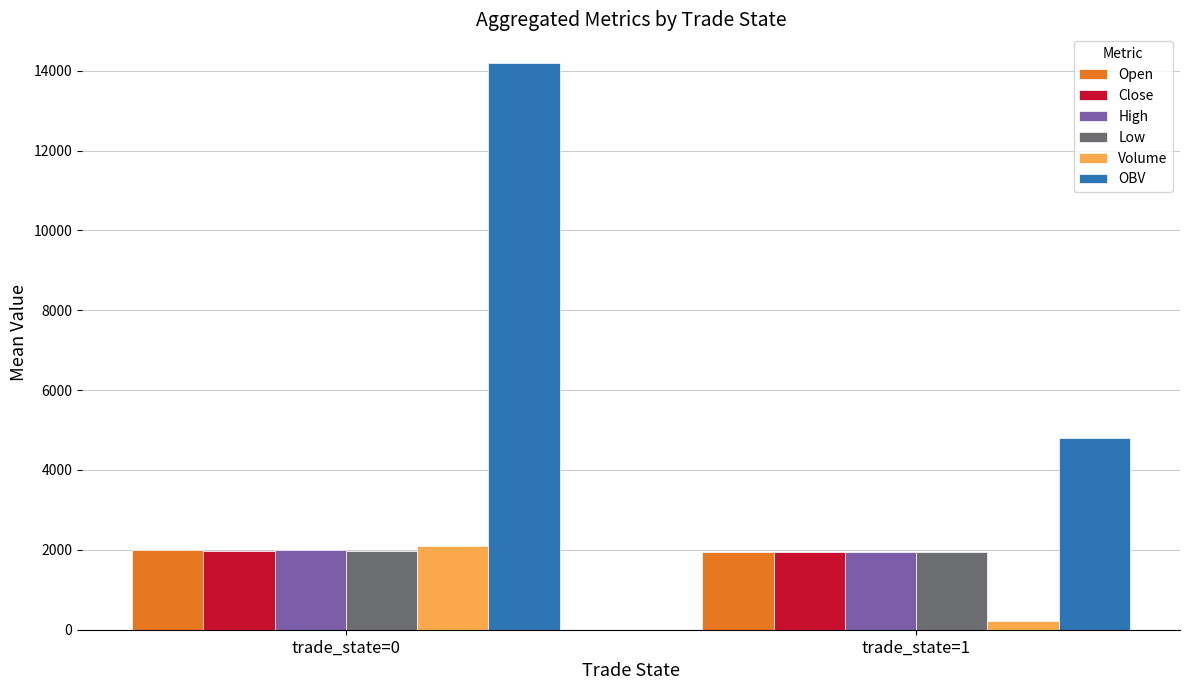

What are all the series names shown in the legend?

Open, Close, High, Low, Volume, OBV